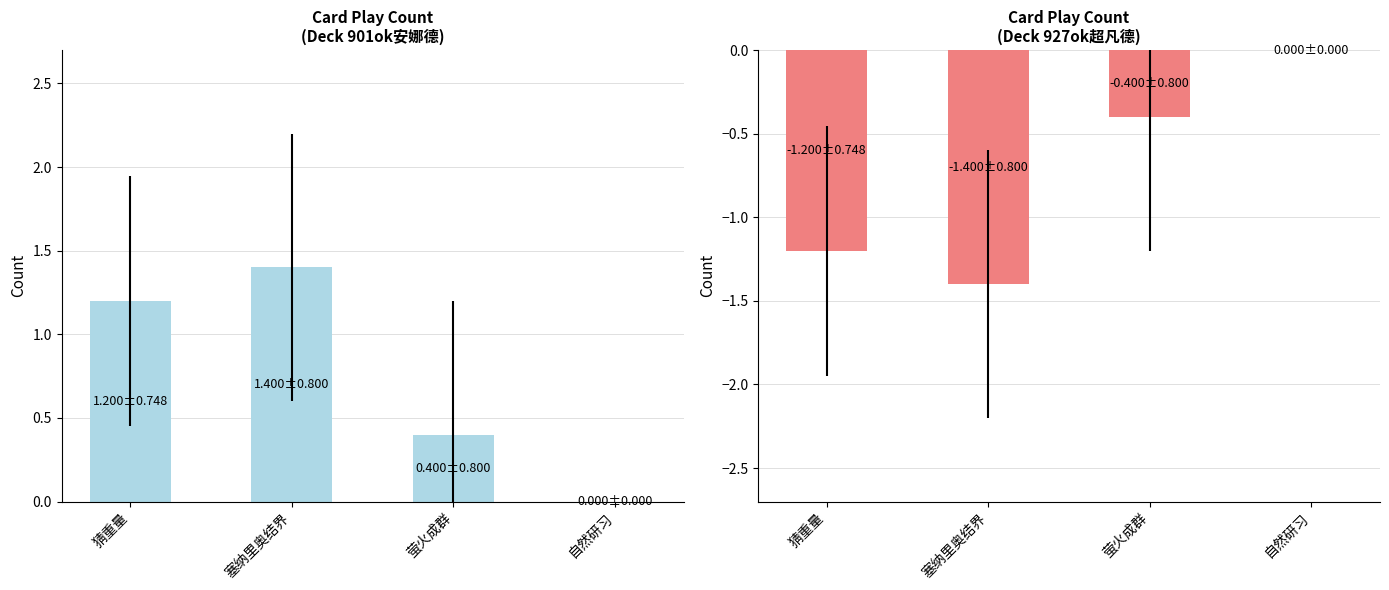

What is the average value?

-0.8